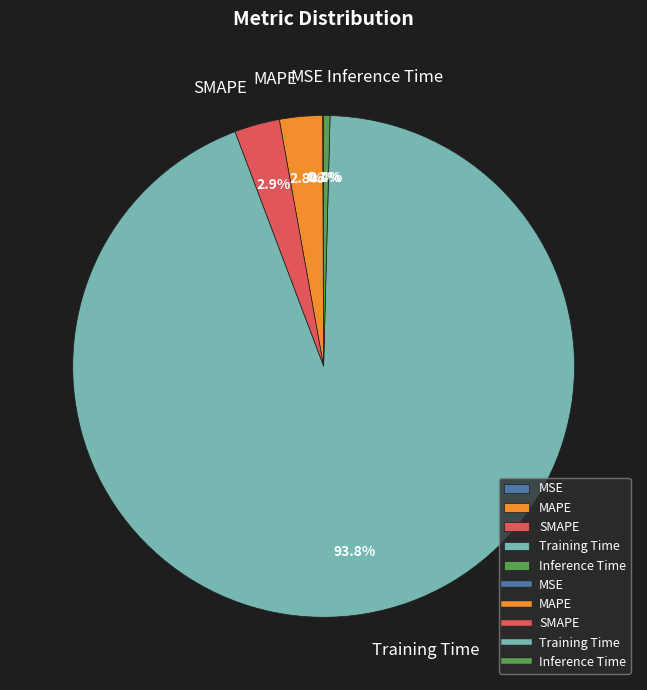

Does SMAPE represent more than half of the total?

No